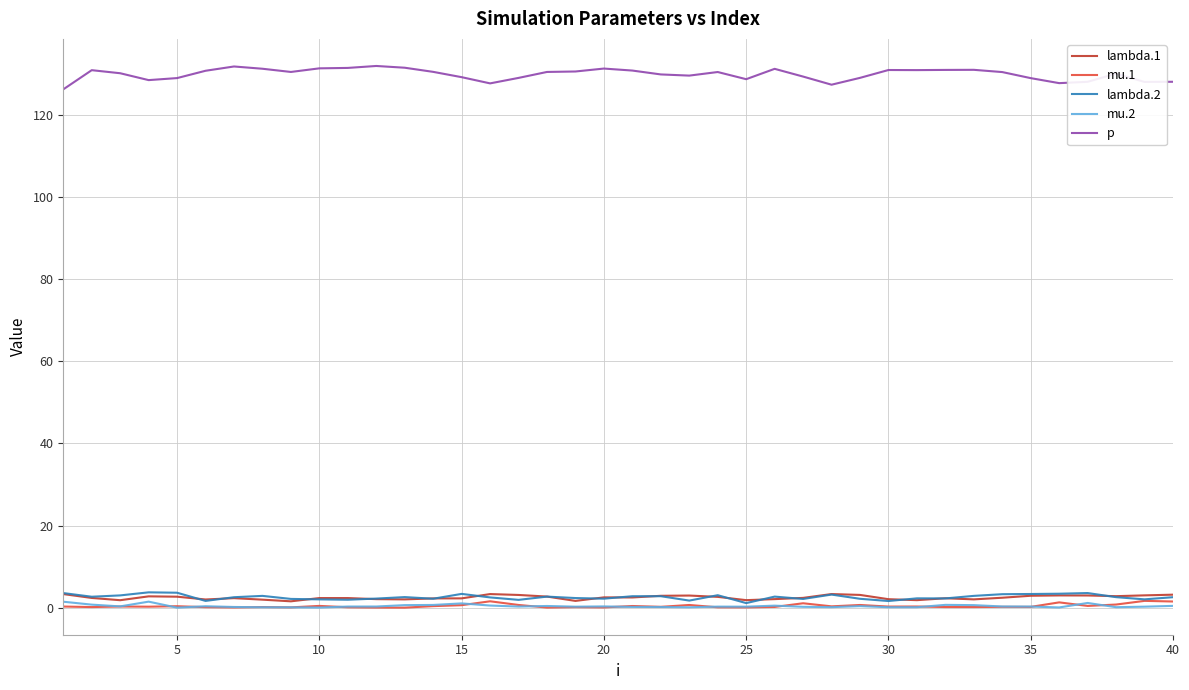

What are all the series names shown in the legend?

lambda.1, mu.1, lambda.2, mu.2, p